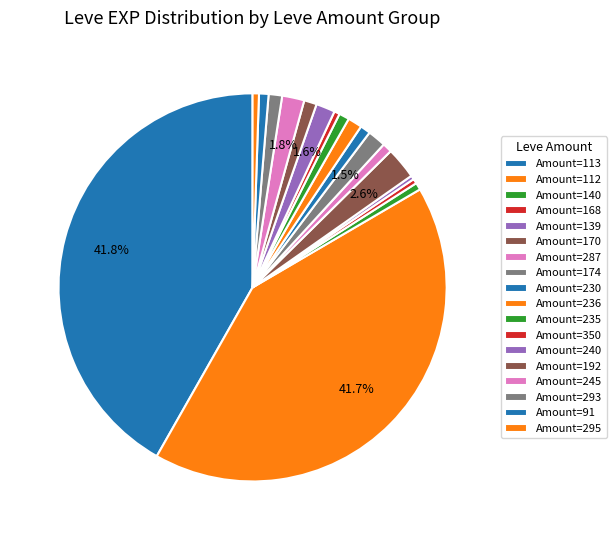

How many segments does this pie chart have?

18